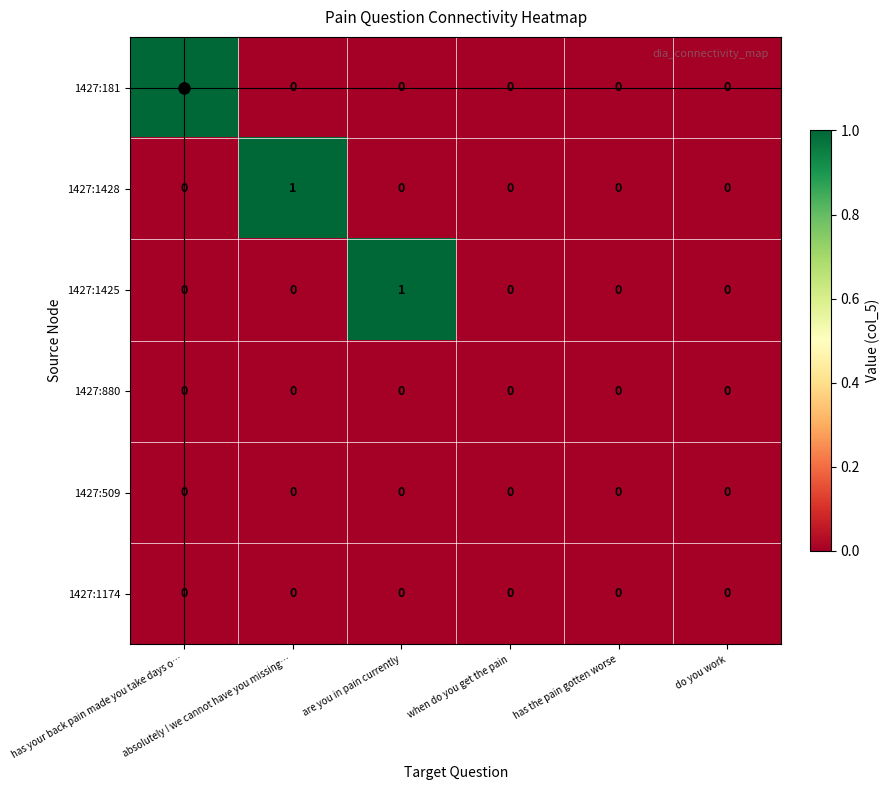

Count the 1427:181 values in the range 0 to 1.

6